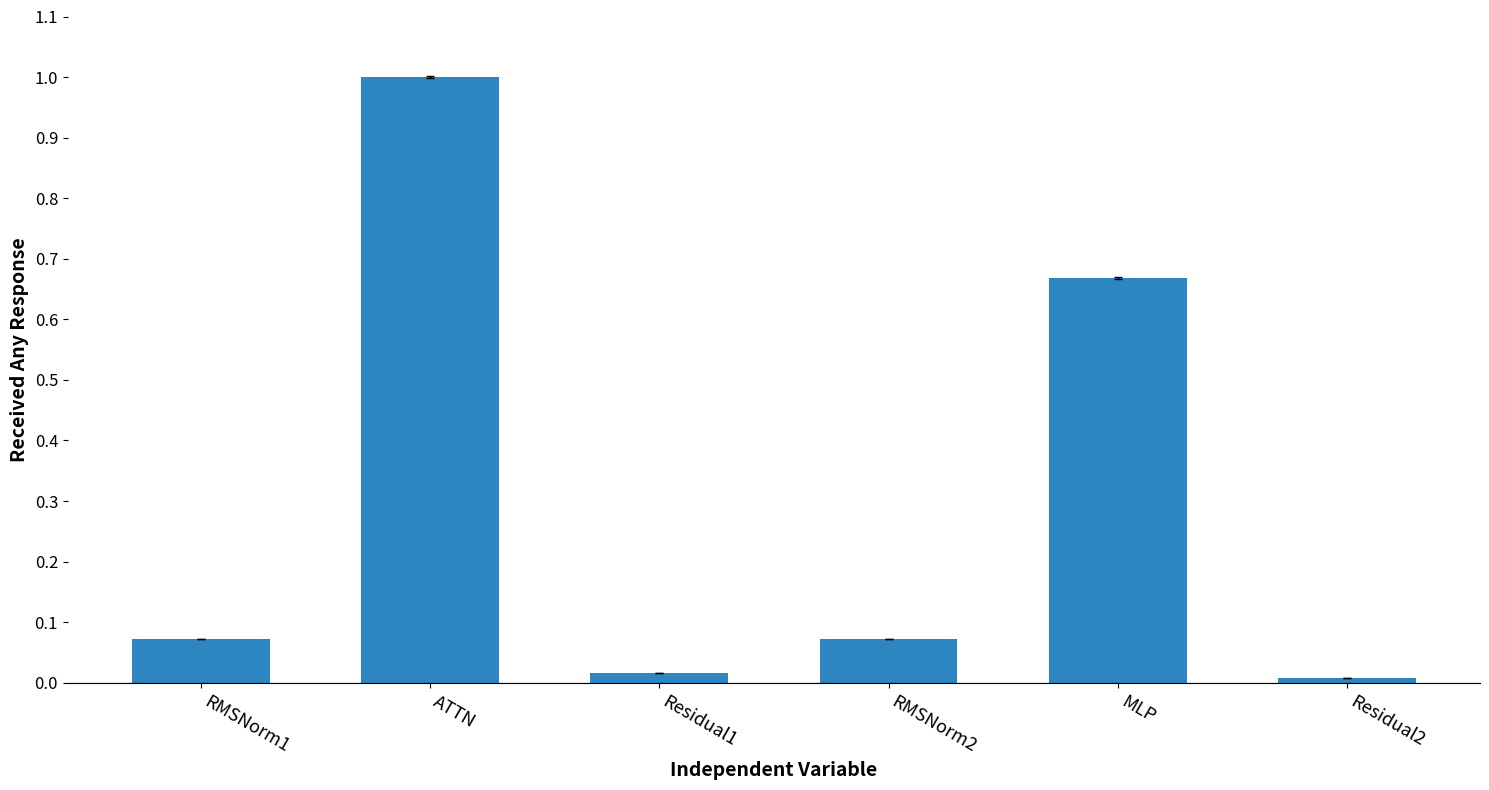

Is it true that the value at Residual1 is 0.0?

True